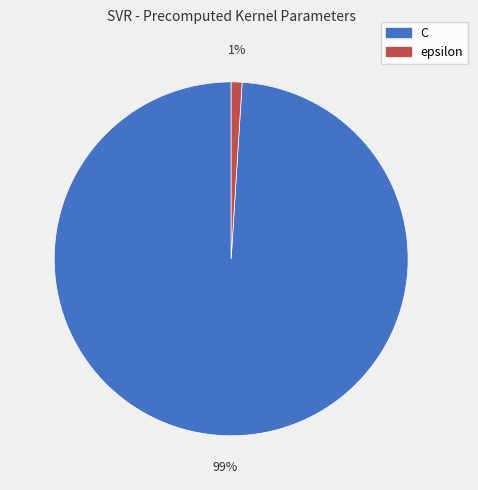

To the nearest percent, what is the difference between the largest and smallest slice percentages?

98%